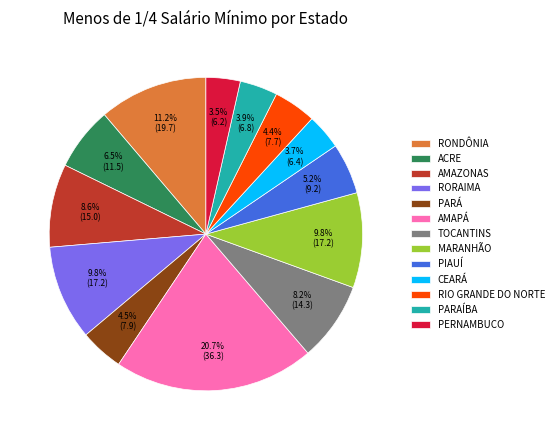

Between AMAZONAS and PERNAMBUCO, which is larger?

AMAZONAS